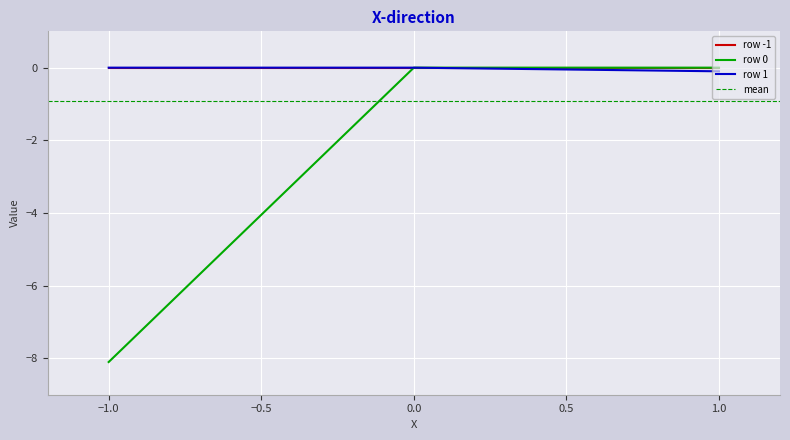

True or false: row -1 has a value of 0.0 at 1.0.

True